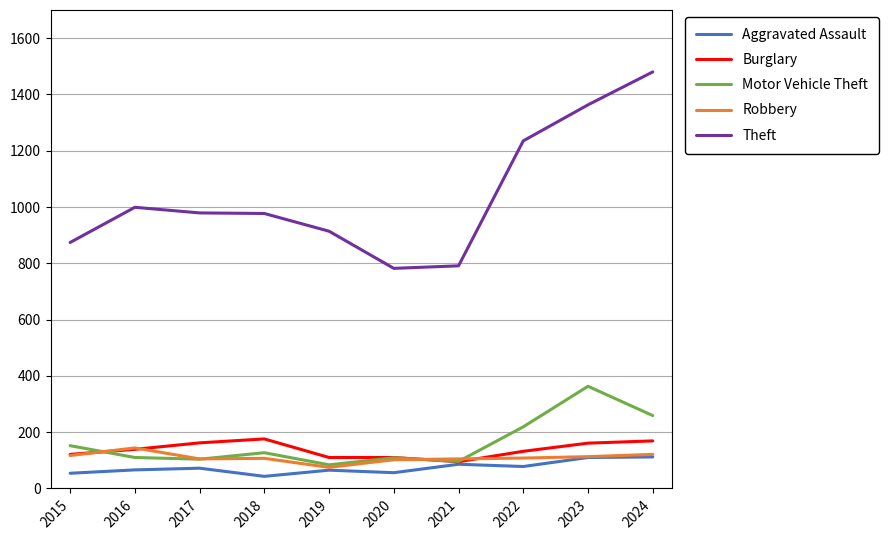

What is the spread (max minus min) of values at 2015?

820